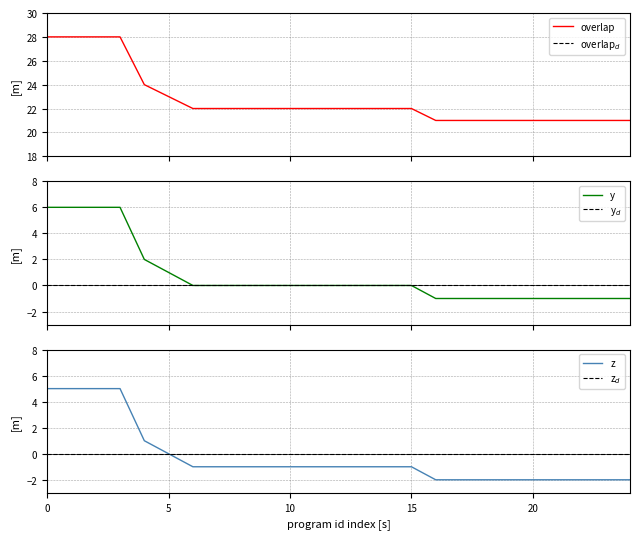

How many negative values does the z series have?

19